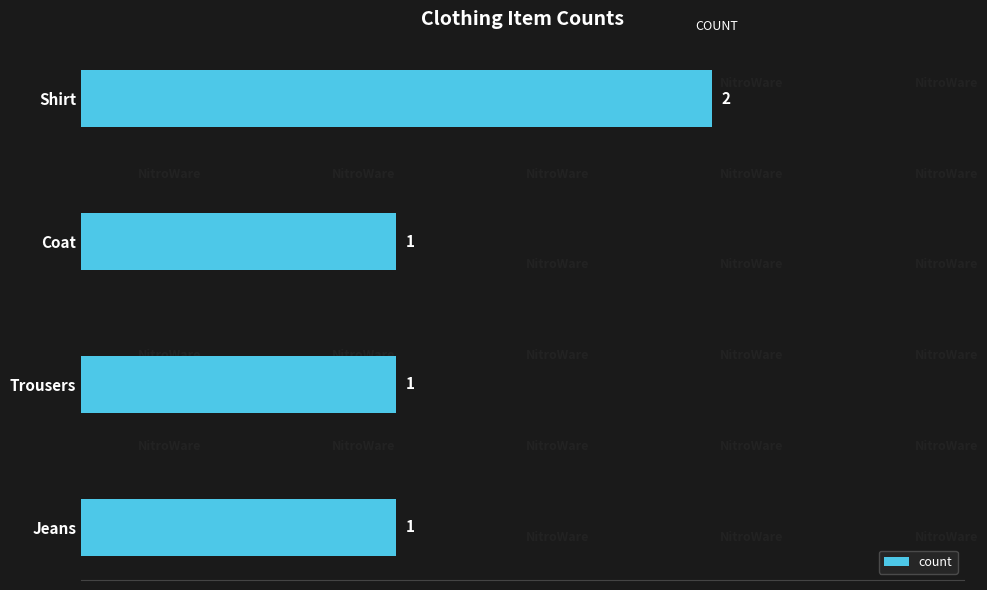

Which category has the highest value across all series?

Shirt